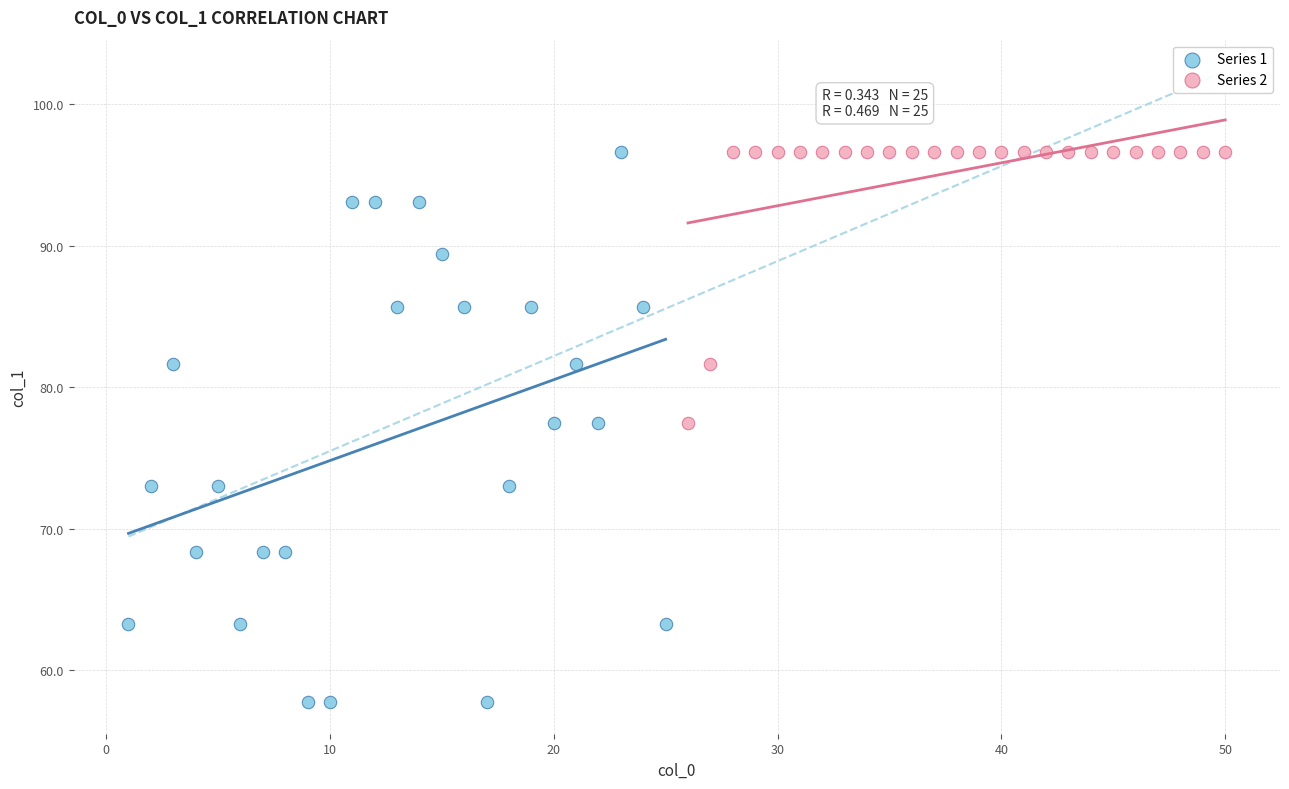

Which series contains the lowest Y value?

Series 1